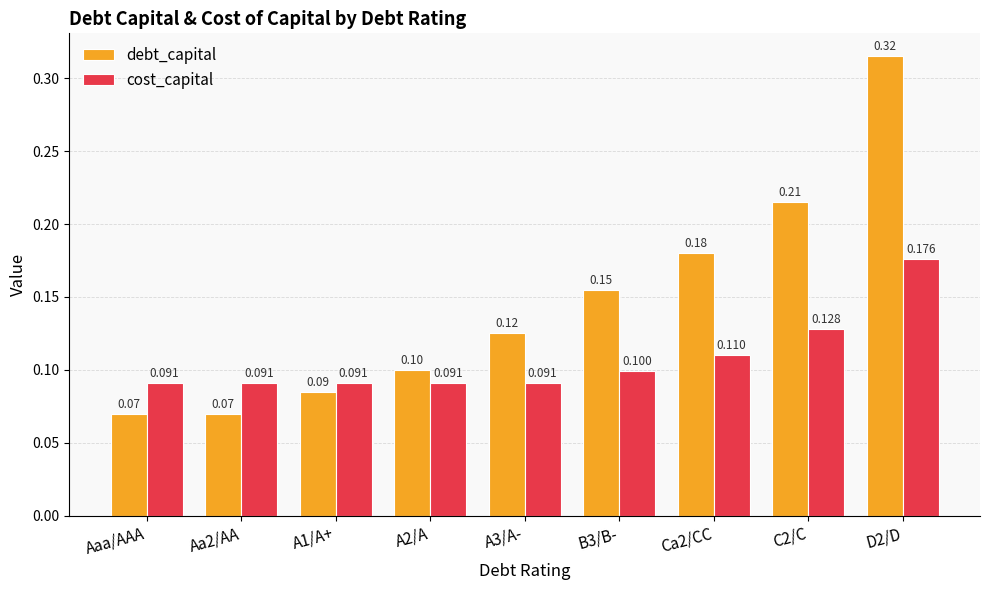

How many debt_capital values are between 0 and 1?

9